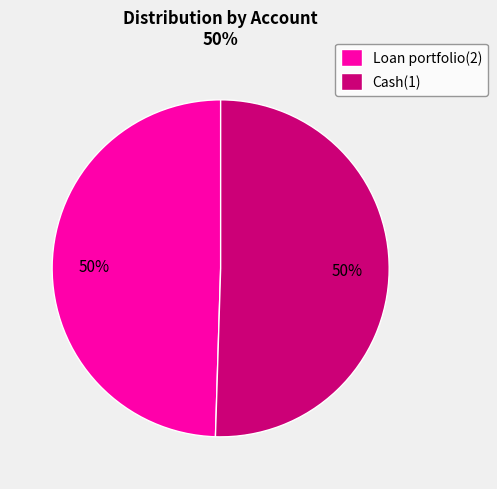

What is the ratio of the value at Cash(1) to the value at Loan portfolio(2)?

1.0